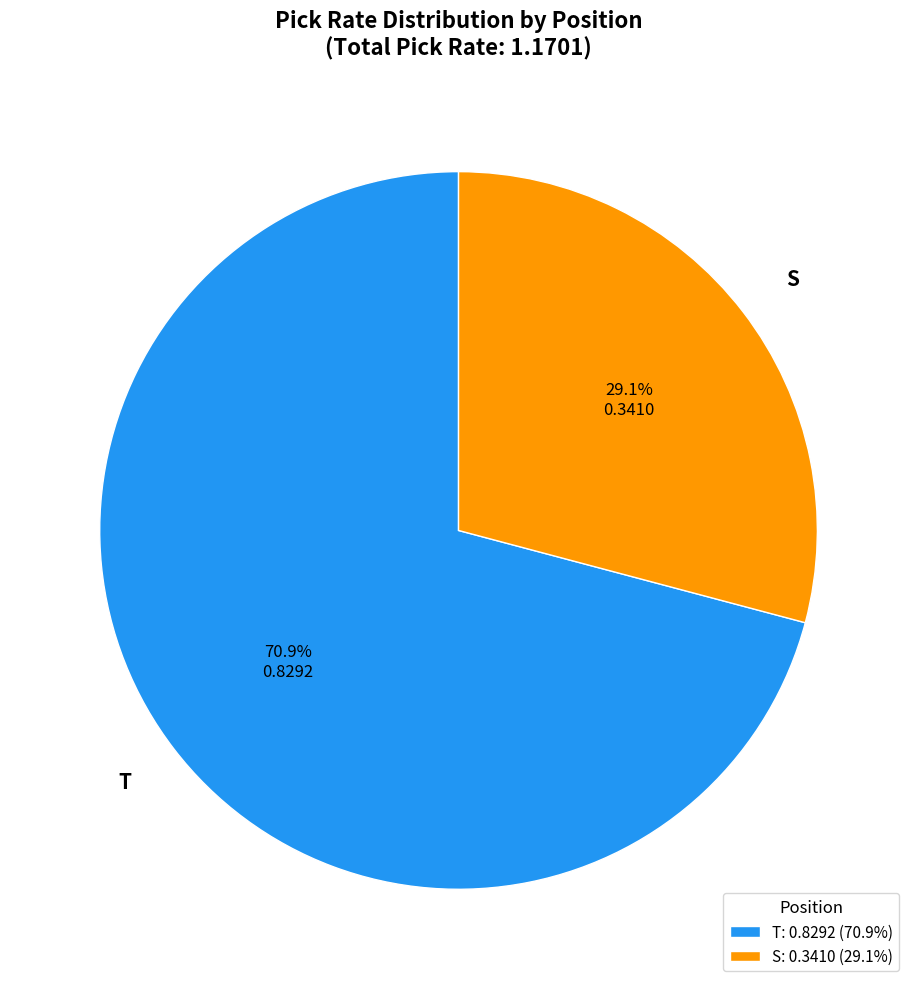

Which has a higher value, T or S?

T